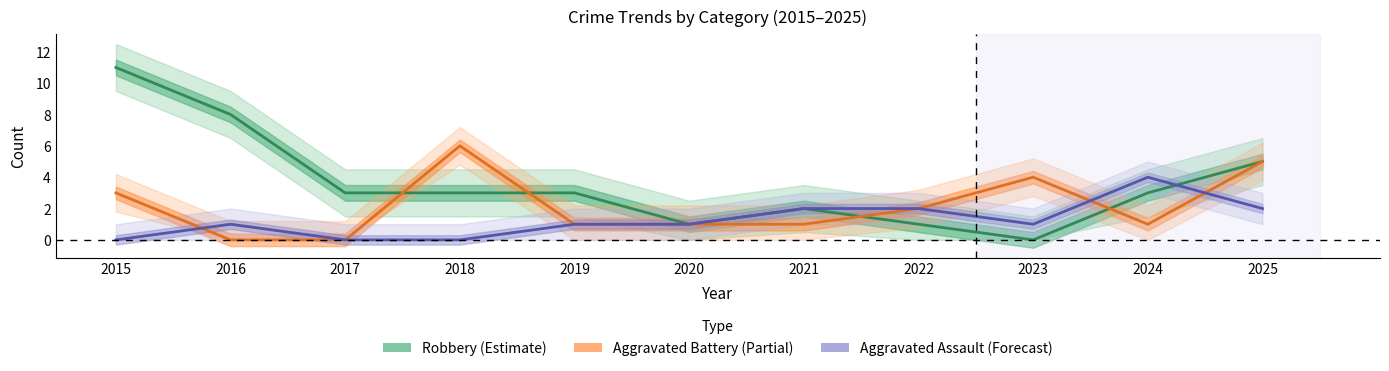

Reading right to left, what are all the values shown in this chart?

Robbery (Estimate): 2025=5	2024=3	2023=0	2022=1	2021=2	2020=1	2019=3	2018=3	2017=3	2016=8	2015=11
Aggravated Battery (Partial): 2025=5	2024=1	2023=4	2022=2	2021=1	2020=1	2019=1	2018=6	2017=0	2016=0	2015=3
Aggravated Assault (Forecast): 2025=2	2024=4	2023=1	2022=2	2021=2	2020=1	2019=1	2018=0	2017=0	2016=1	2015=0